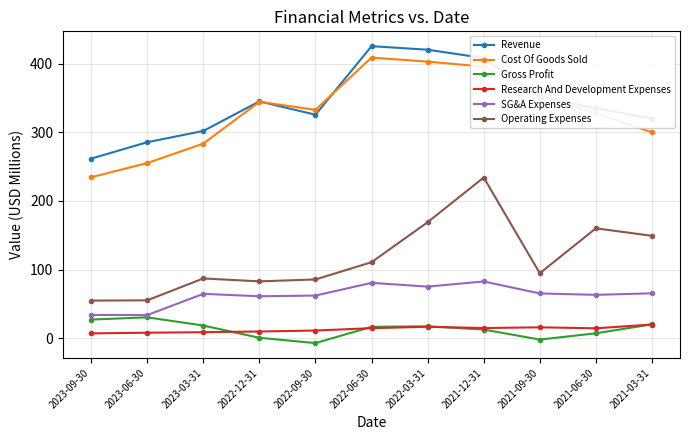

What is the sum of the Revenue values at 2023-03-31 and 2022-06-30?

727.5